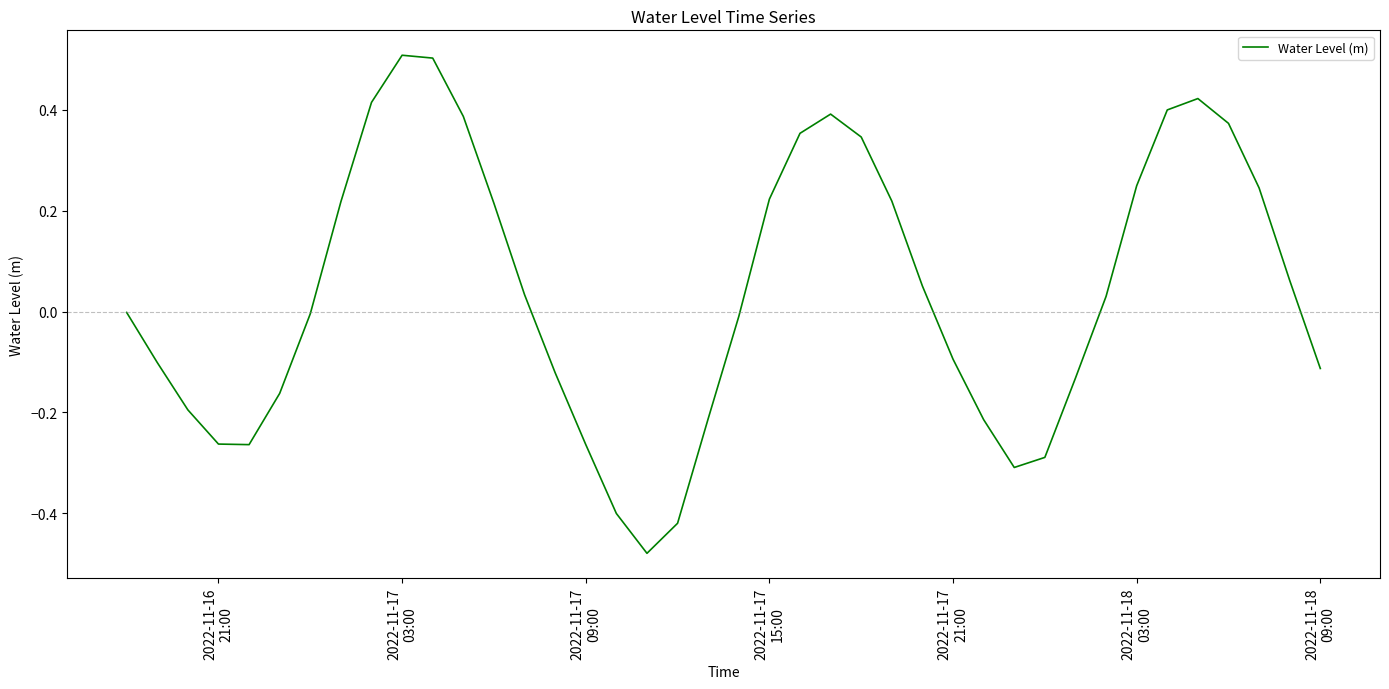

What is the difference between the maximum and minimum values?

1.0